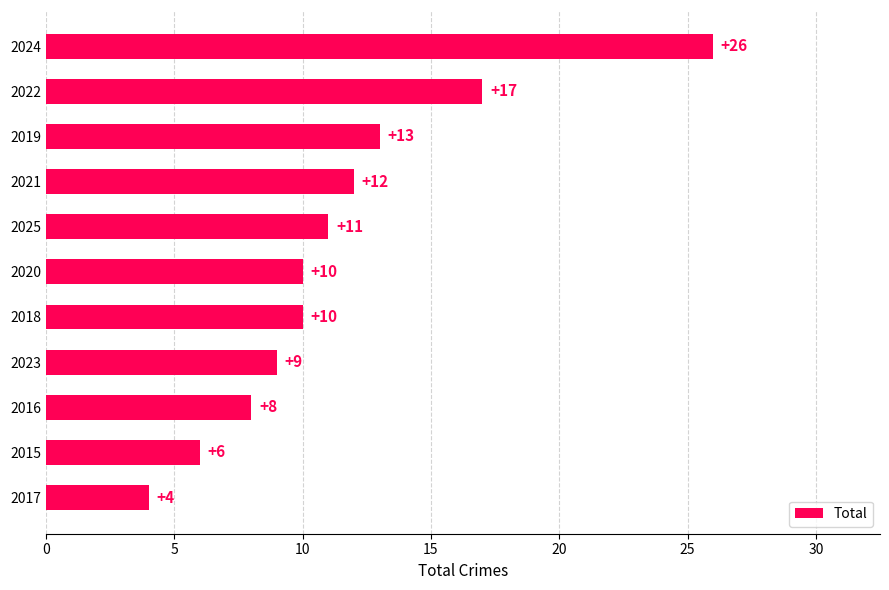

Reading bottom to top, transcribe all the data shown in this chart.

2017=4	2015=6	2016=8	2023=9	2018=10	2020=10	2025=11	2021=12	2019=13	2022=17	2024=26